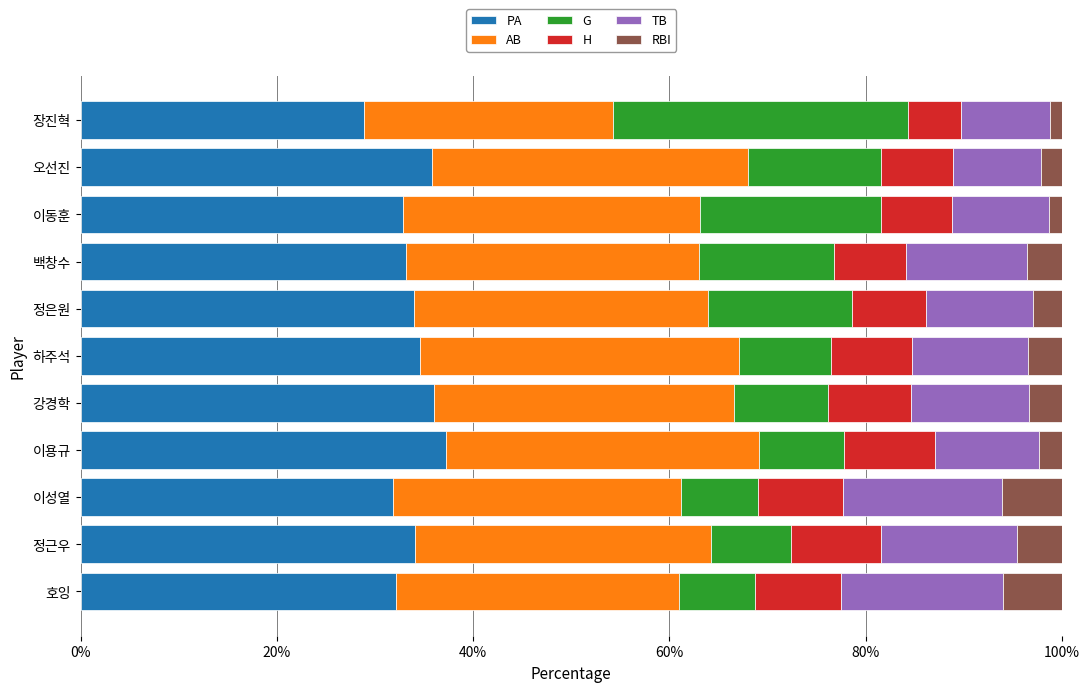

What is the highest value of the PA series?

37.3